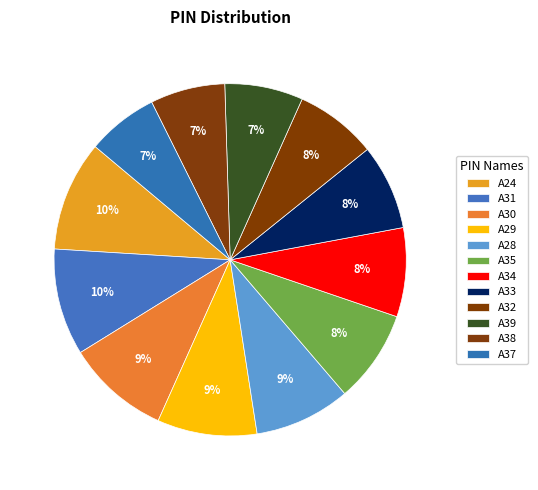

To the nearest percent, what portion does A38 represent?

7%